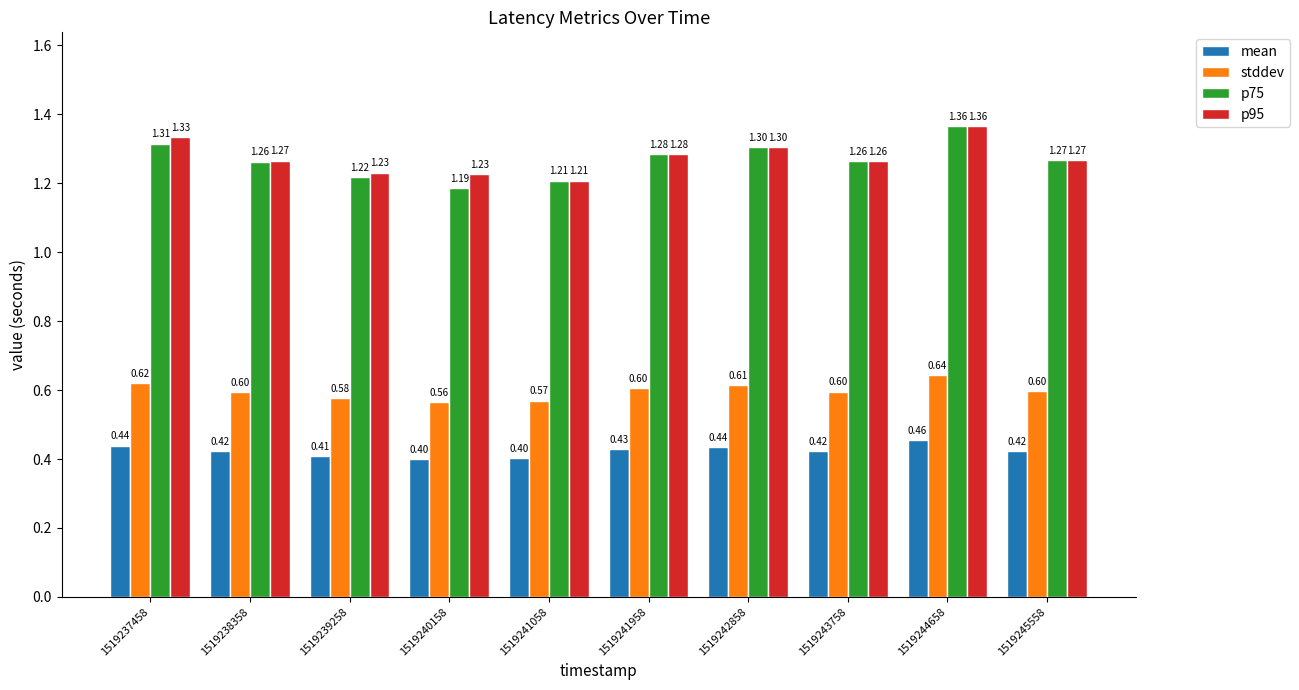

Where is stddev nearest to the value 0?

1519240158